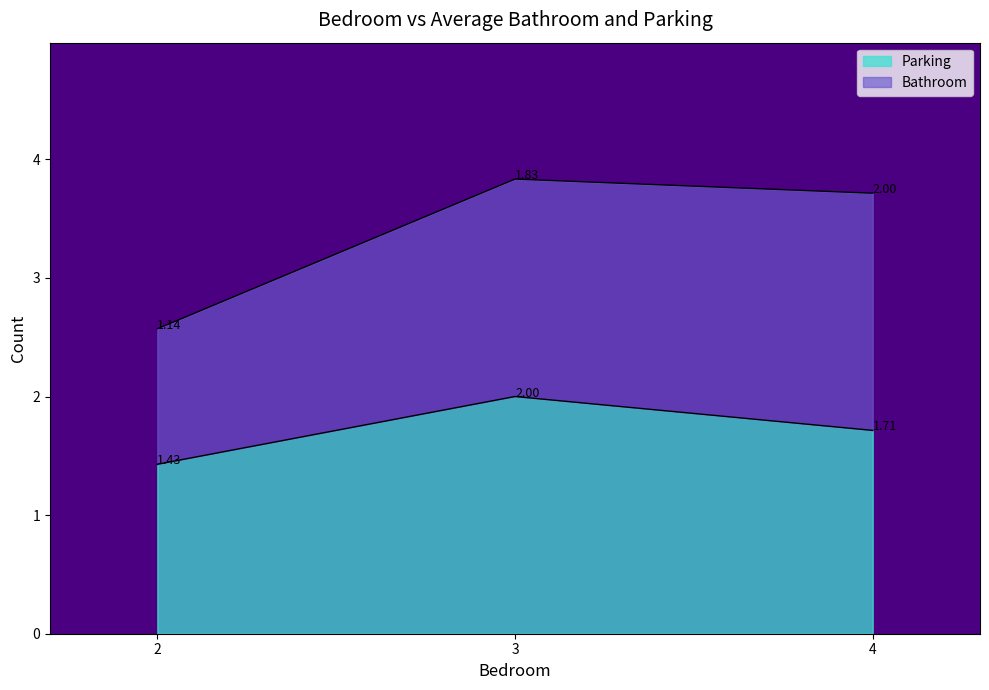

List the labels in order of Parking value, largest first.

3, 4, 2